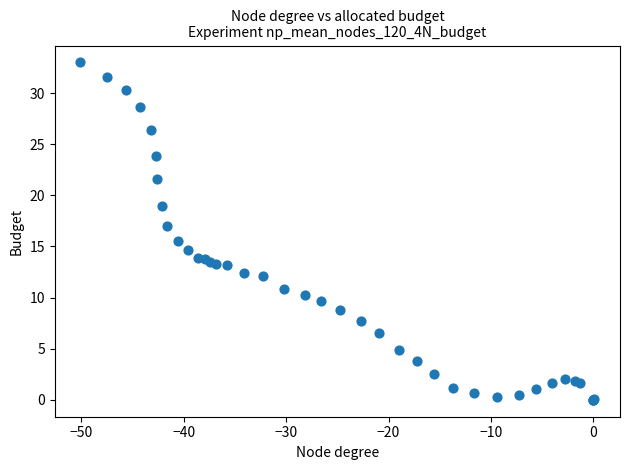

What Y value in the scatter plot is closest to 16?

15.5